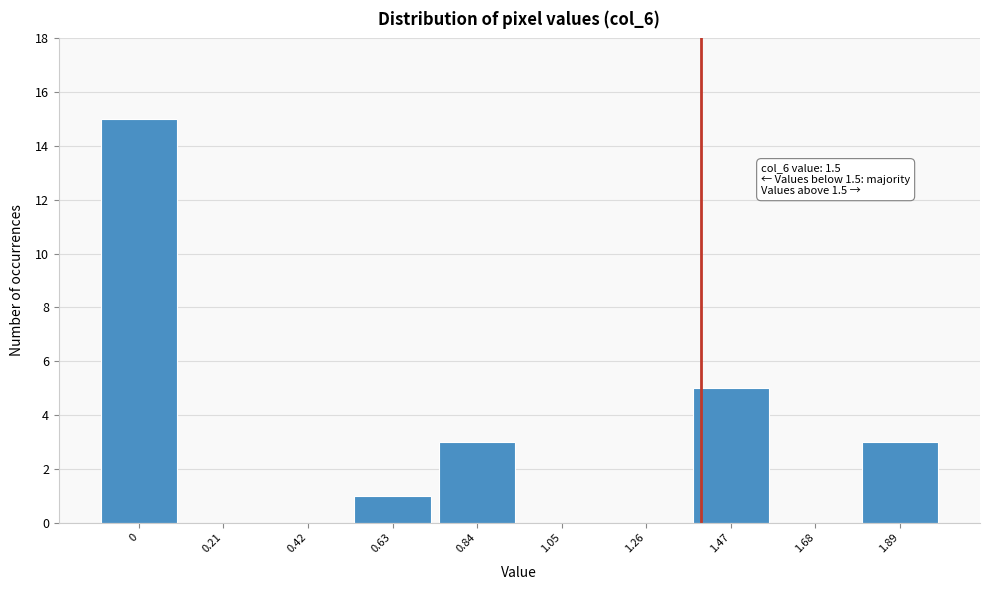

Reading left to right, transcribe all the data shown in this chart.

0=15	0.21=0	0.42=0	0.63=1	0.84=3	1.05=0	1.26=0	1.47=5	1.68=0	1.89=3